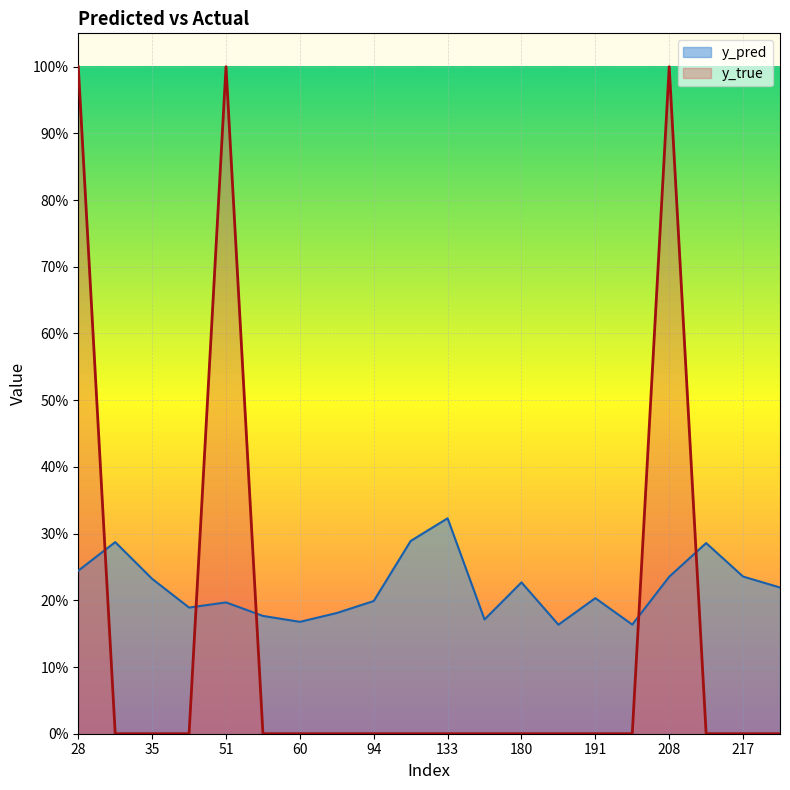

What are all the series names shown in the legend?

y_pred, y_true